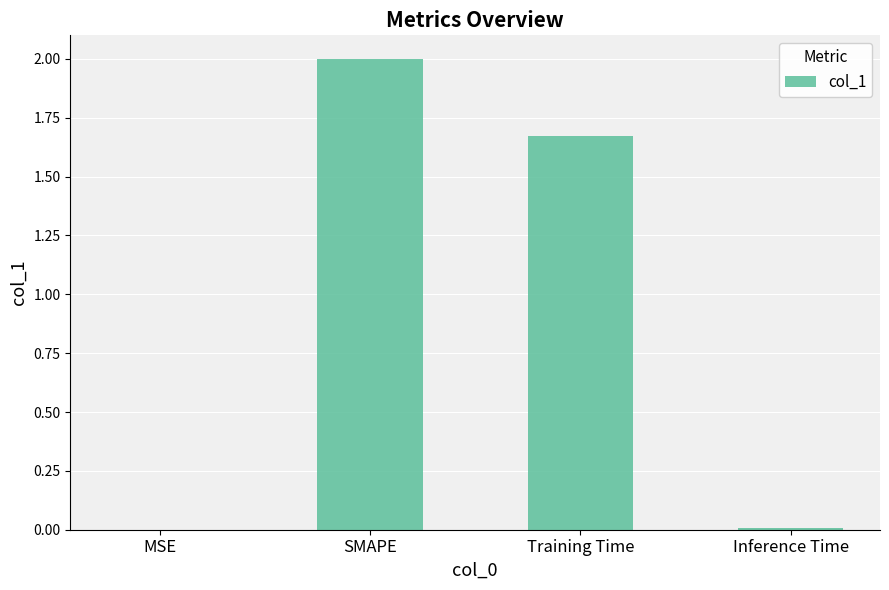

Which label corresponds to the largest value in the chart?

SMAPE